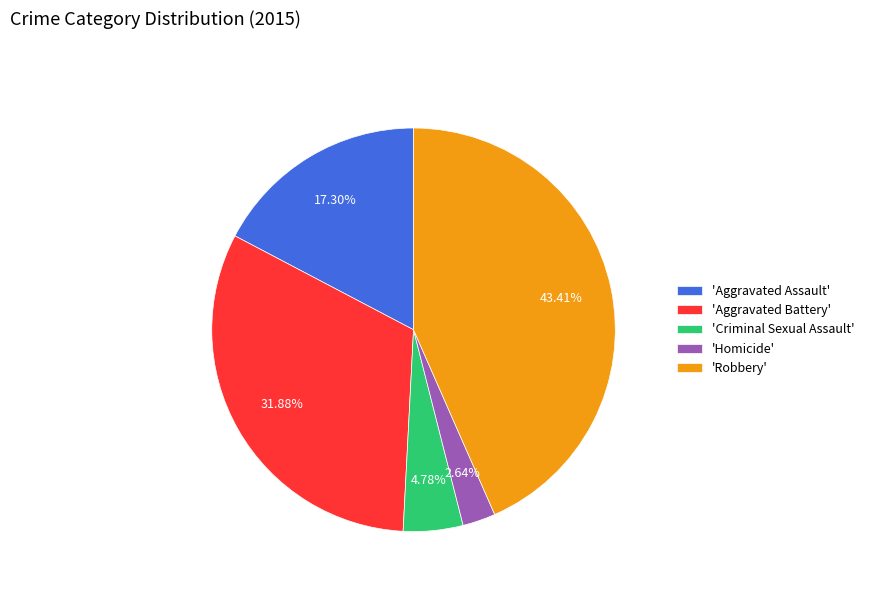

Is there any slice that represents more than half of the pie?

No